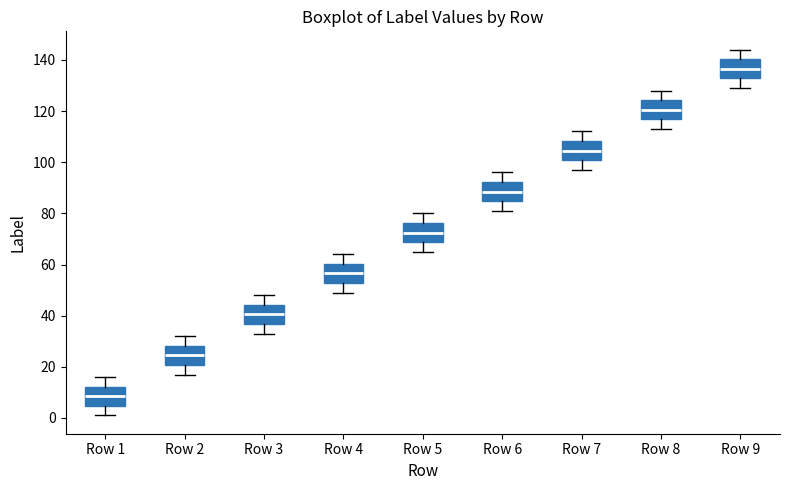

Reading left to right, read every box against the y-axis: the position of its median line, the range the box covers, and the ends of its whiskers. The values are not printed on the chart, so give them approximately, as read against the axis.

Row 1: median 8, box 4 to 12, whiskers 2 to 16
Row 2: median 24, box 20 to 28, whiskers 18 to 32
Row 3: median 40, box 36 to 44, whiskers 34 to 48
Row 4: median 56, box 52 to 60, whiskers 50 to 64
Row 5: median 72, box 68 to 76, whiskers 66 to 80
Row 6: median 88, box 84 to 92, whiskers 82 to 96
Row 7: median 104, box 100 to 108, whiskers 98 to 112
Row 8: median 120, box 116 to 124, whiskers 114 to 128
Row 9: median 136, box 132 to 140, whiskers 130 to 144